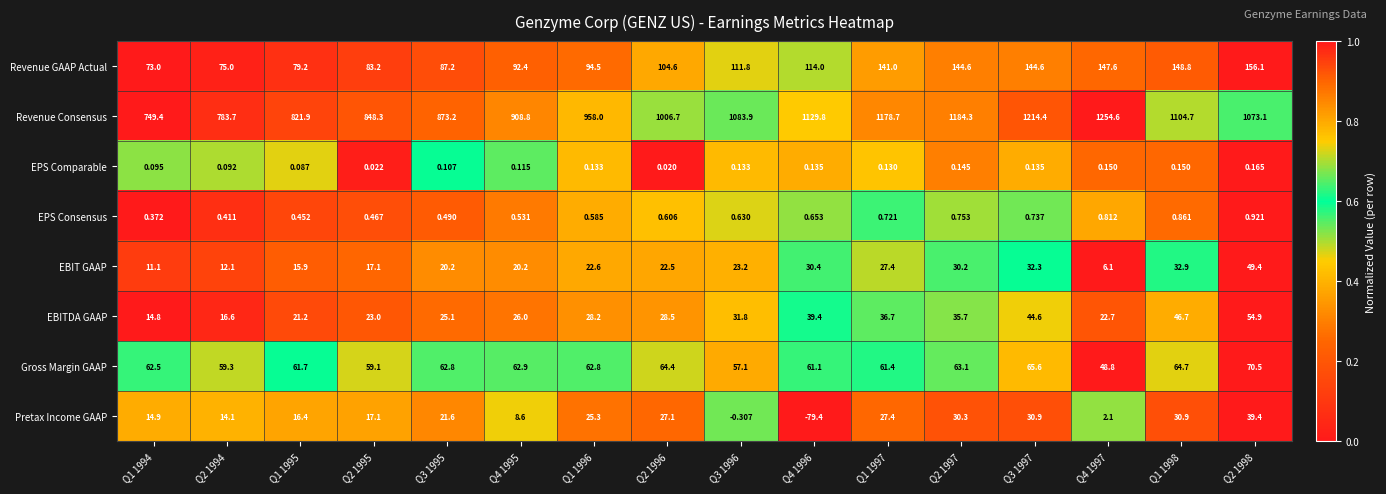

Which series changed the most between Q1 1994 and Q1 1998?

Revenue Consensus